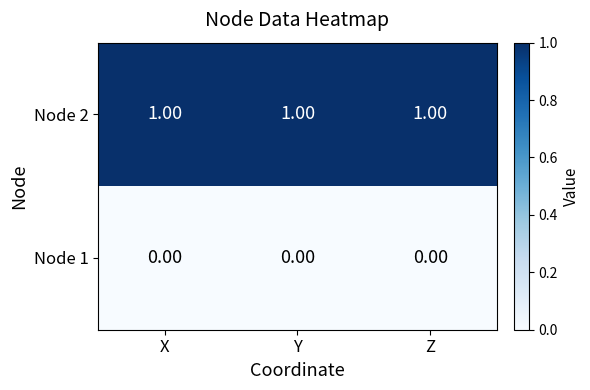

Rank the series by their average value, from highest to lowest.

Node 2, Node 1